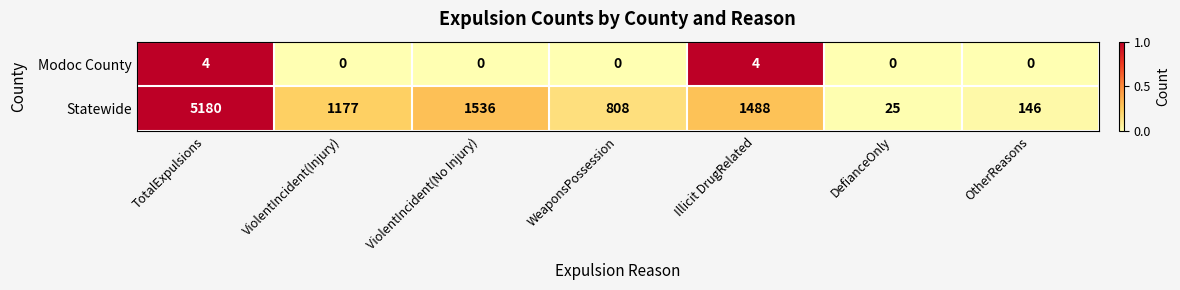

Rank the series at Illicit DrugRelated from lowest to highest value.

Modoc County, Statewide